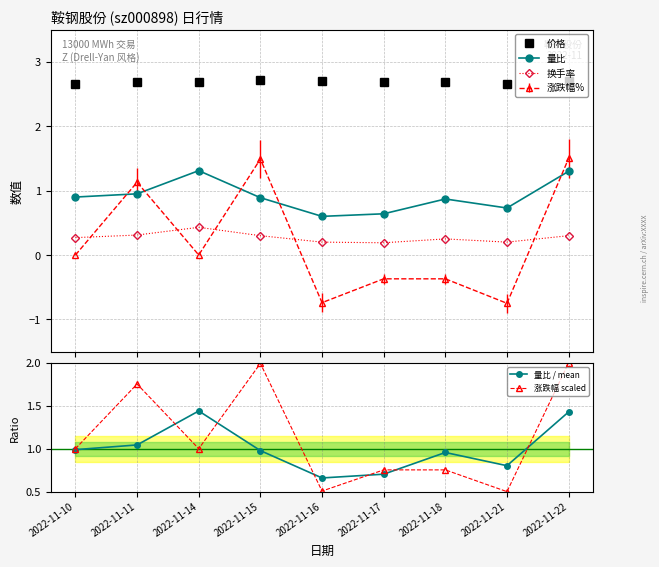

How many 换手率 values are between 0 and 1?

9